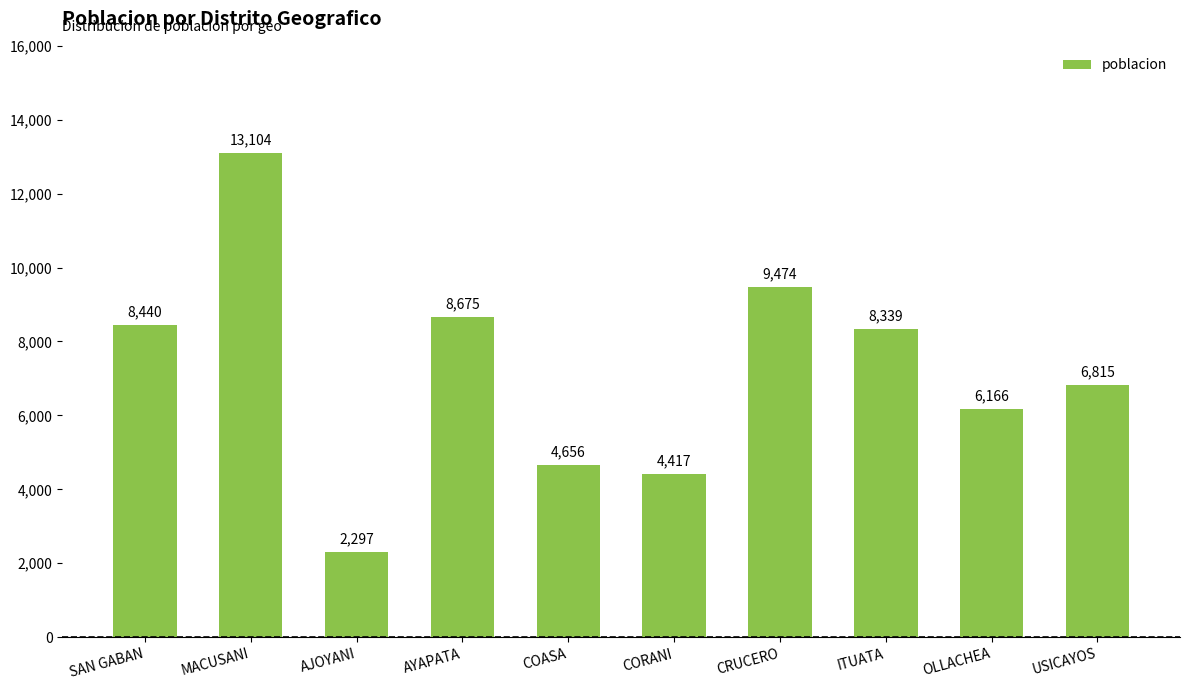

Which label corresponds to the smallest value in the chart?

AJOYANI